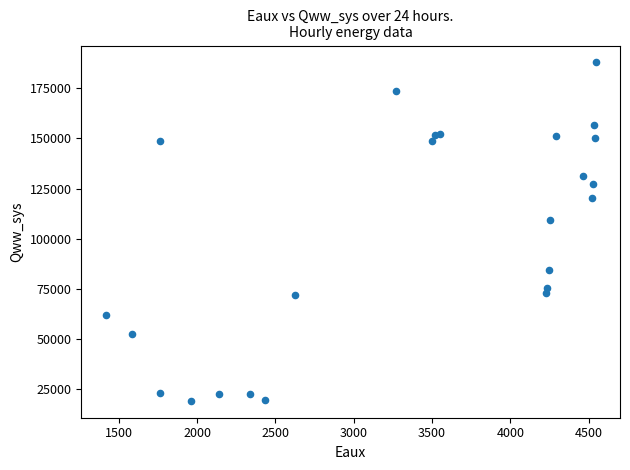

What Y value in the scatter plot is closest to 103521?

109169.4